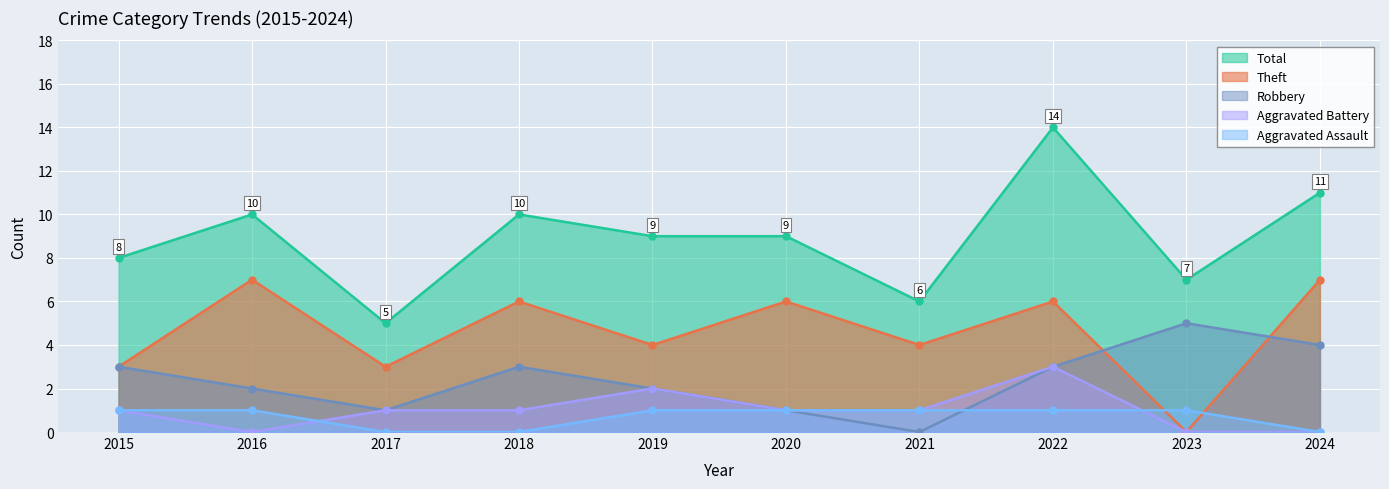

Reading left to right, list all the values displayed in this chart.

Robbery: 3	2	1	3	2	1	0	3	5	4
Theft: 3	7	3	6	4	6	4	6	0	7
Aggravated Assault: 1	1	0	0	1	1	1	1	1	0
Aggravated Battery: 1	0	1	1	2	1	1	3	0	0
Total: 8	10	5	10	9	9	6	14	7	11